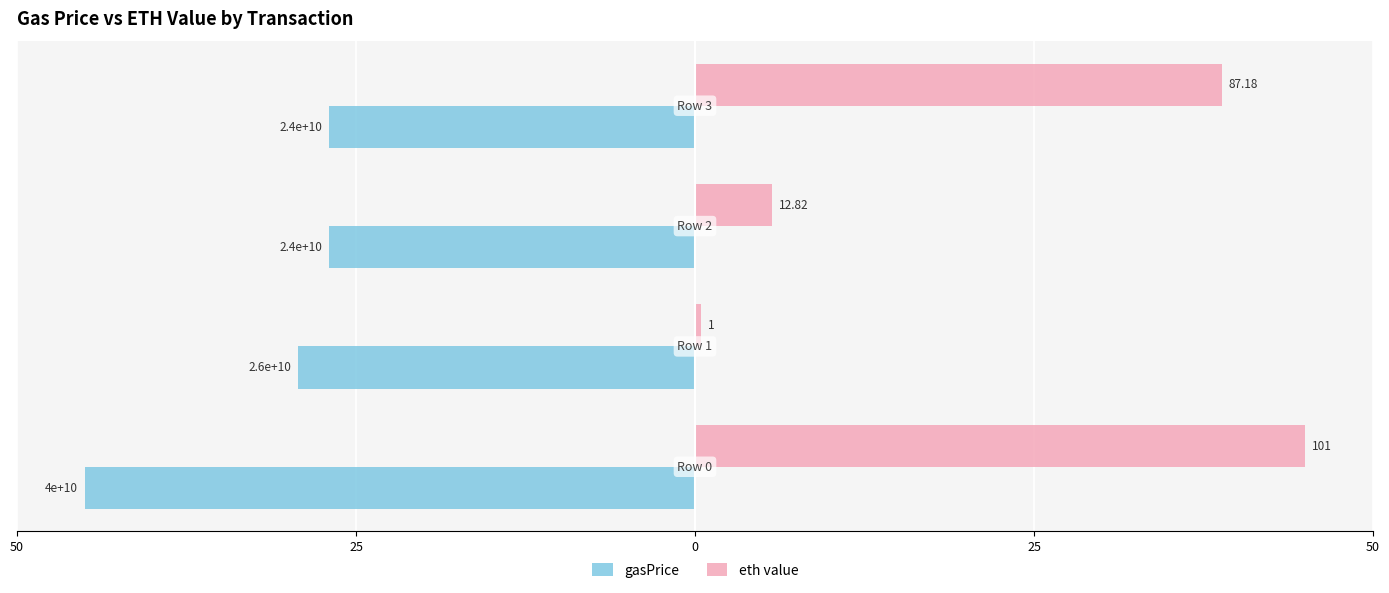

Reading left to right, what are all the values shown in this chart?

gasPrice: -45.0	-29.2	-27.0	-27.0
eth value: 45.0	0.4	5.7	38.8